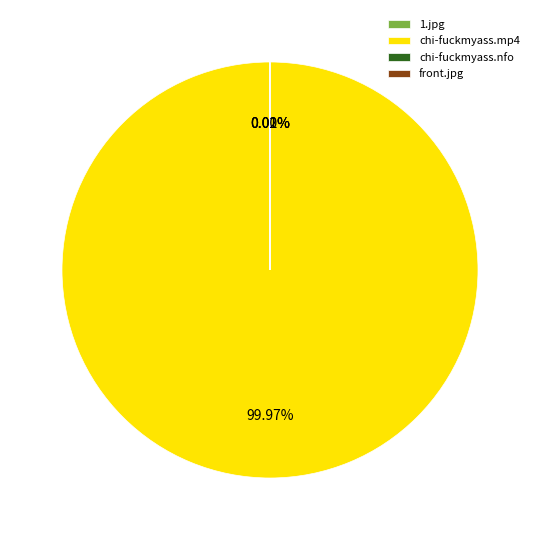

Does chi-fuckmyass.mp4 represent more than half of the total?

Yes